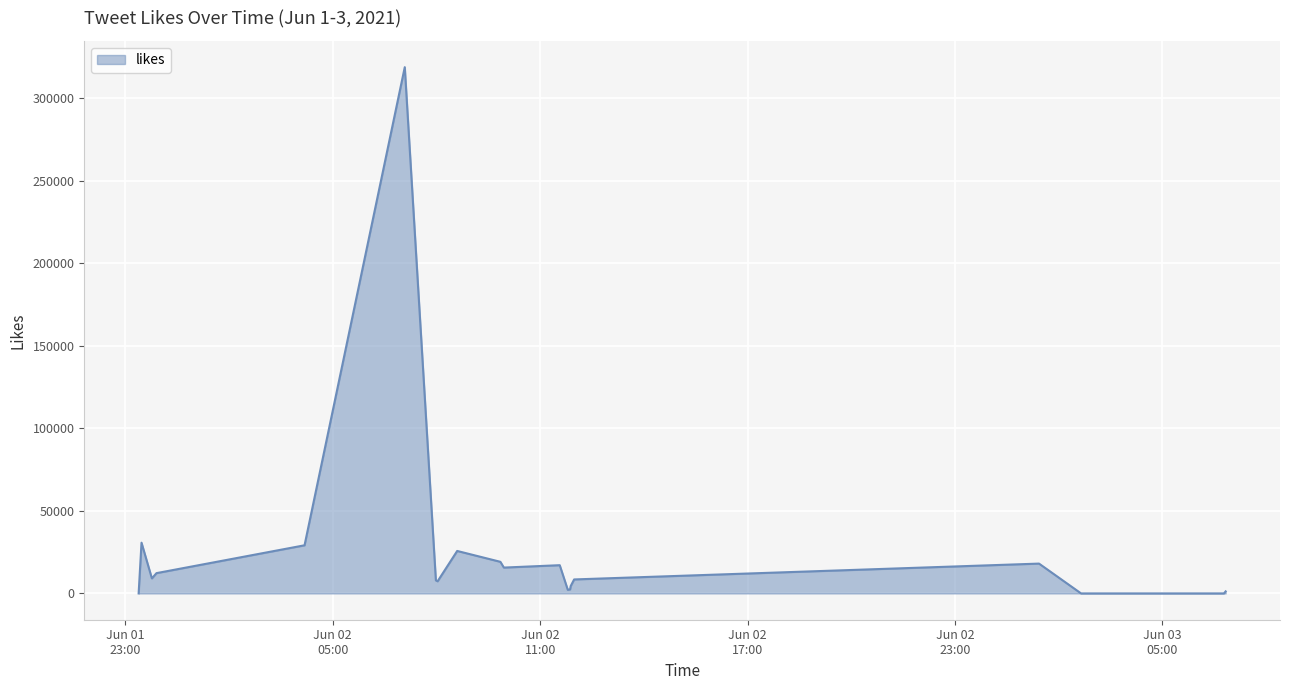

What is the maximum value shown in the chart?

318911